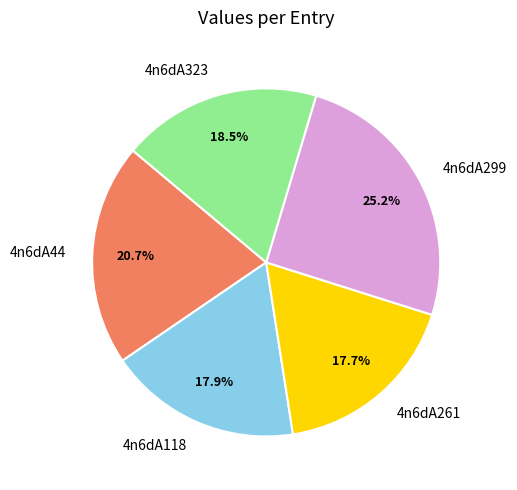

How much of the chart is everything except 4n6dA299?

74.8%